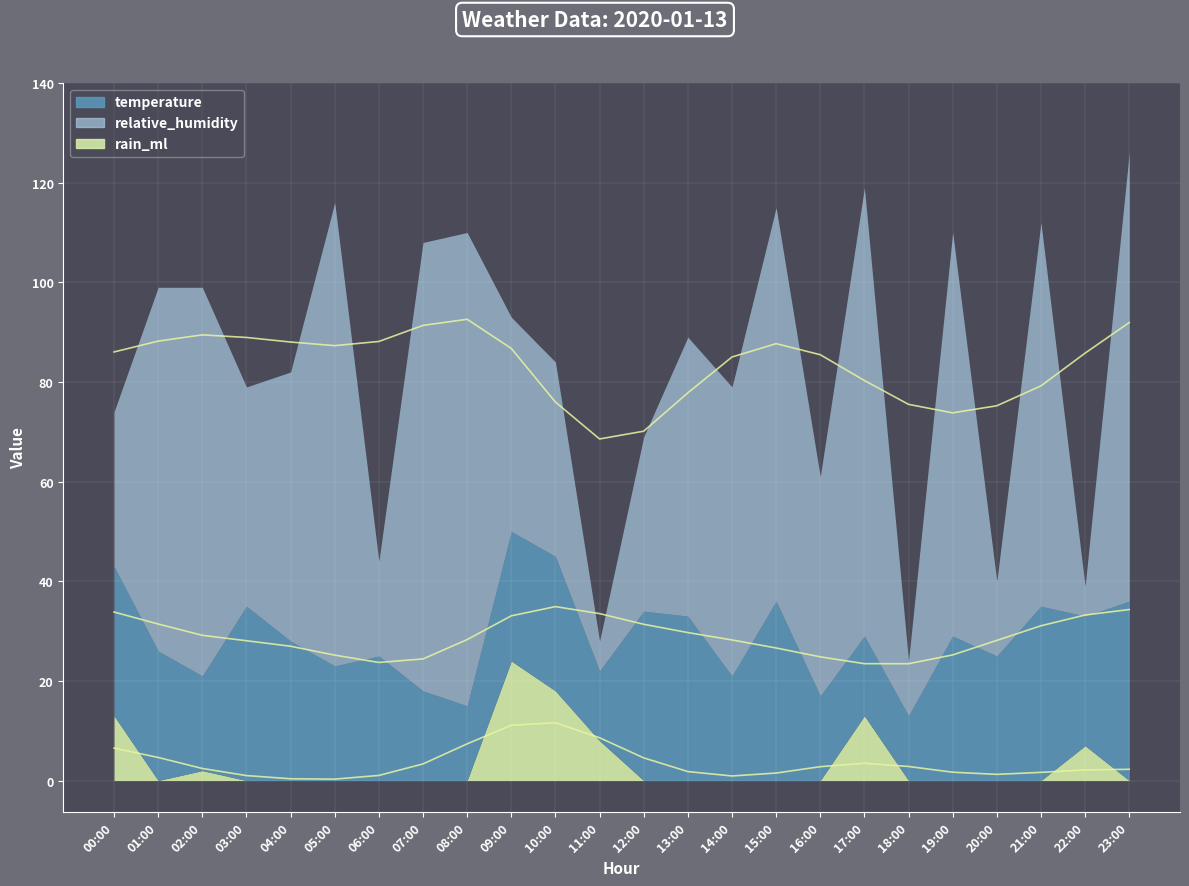

Which series changed the most between 00:00 and 05:00?

relative_humidity